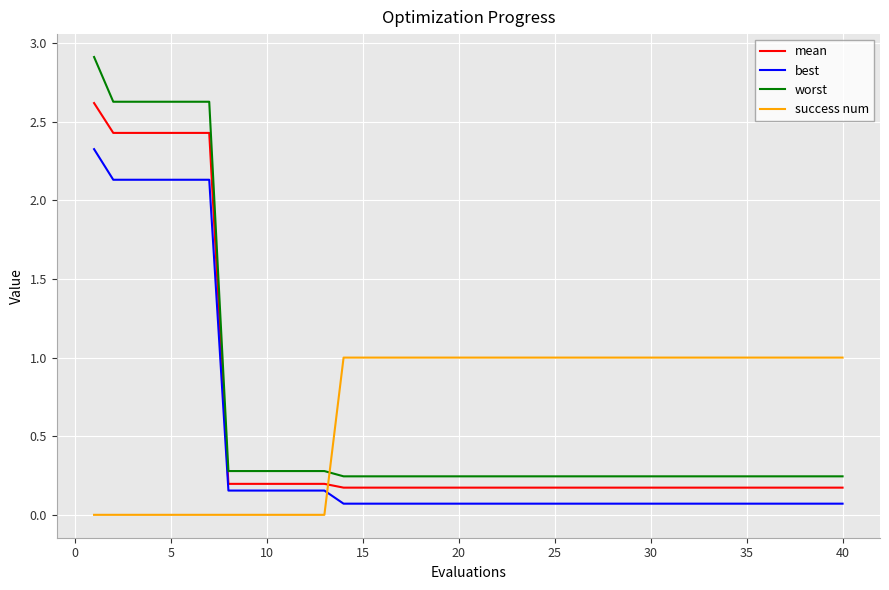

True or false: best and worst intersect in this chart.

False